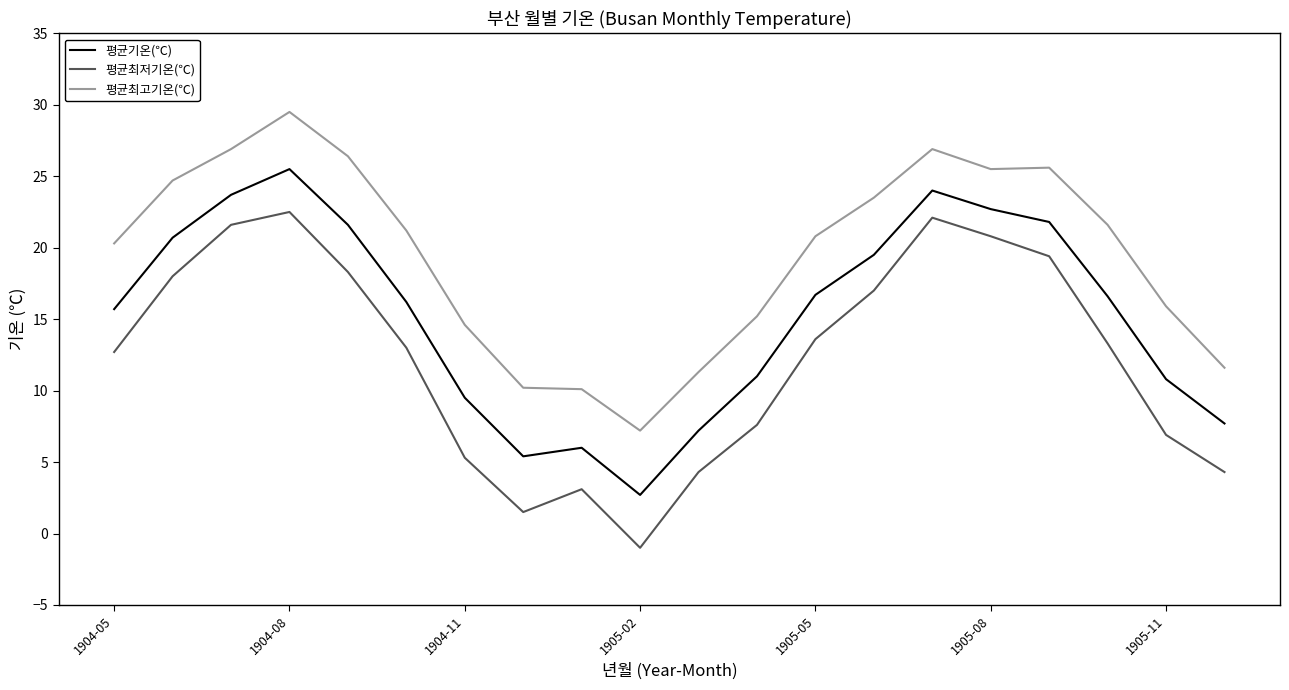

How many interior local valleys does the 평균기온(℃) series have?

2